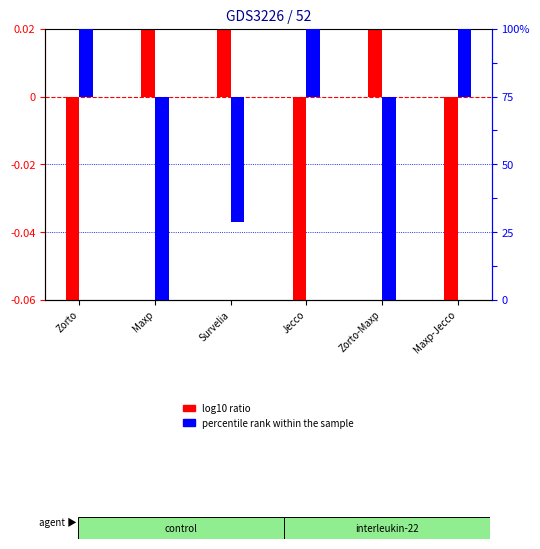

Does the chart contain stacked bars?

No